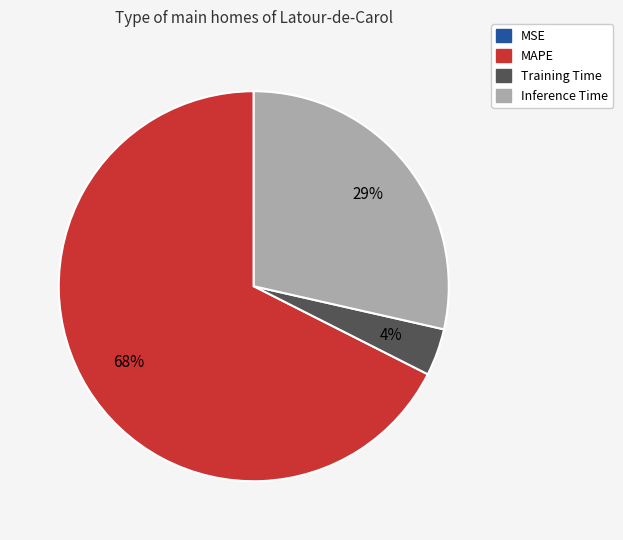

What percentage is the Training Time slice, to the nearest percent?

4%